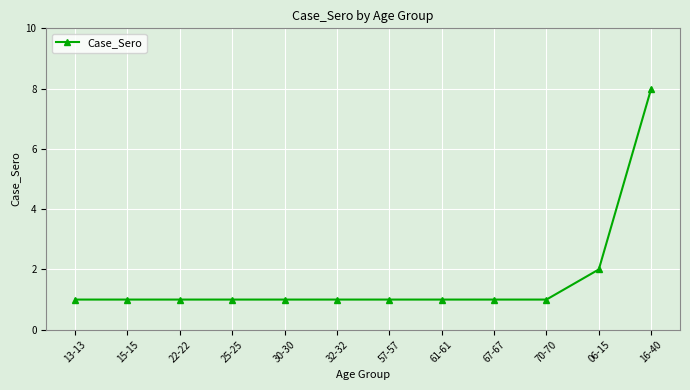

Reading left to right, extract all data points from this chart.

13-13=1	15-15=1	22-22=1	25-25=1	30-30=1	32-32=1	57-57=1	61-61=1	67-67=1	70-70=1	06-15=2	16-40=8